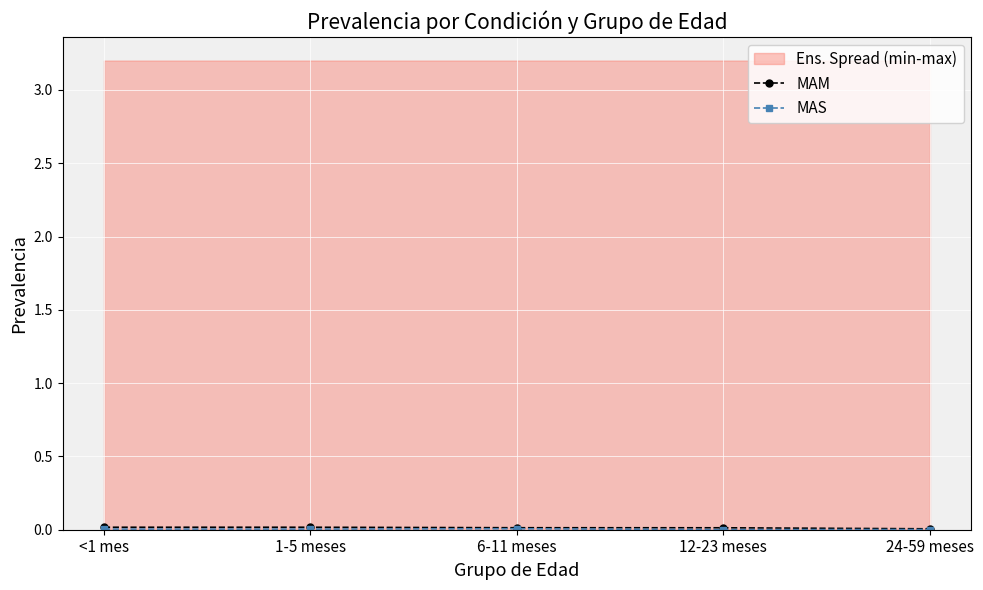

Is it true that MAM equals 0.0 at 6-11 meses?

False